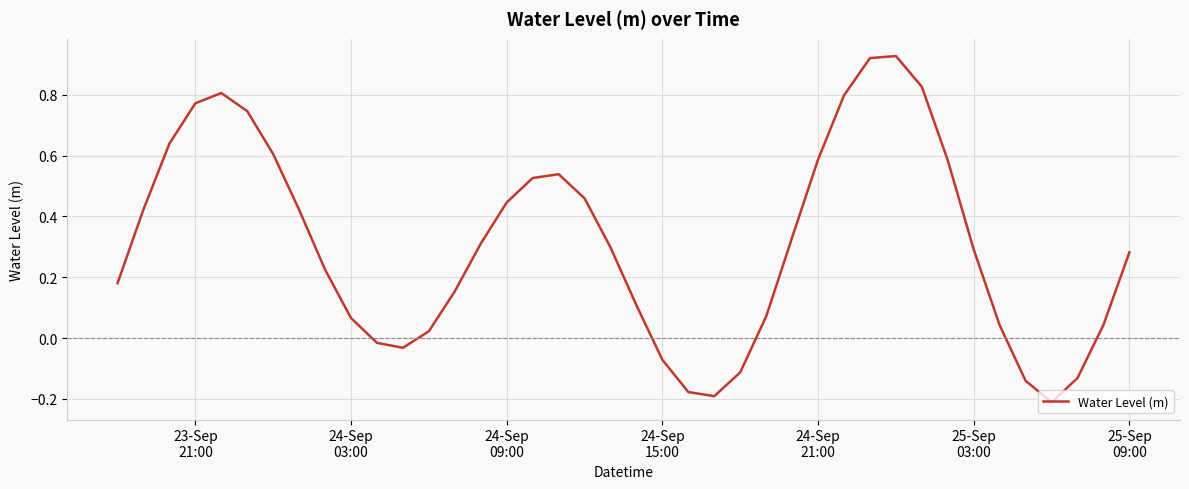

How many series are shown in this chart?

1